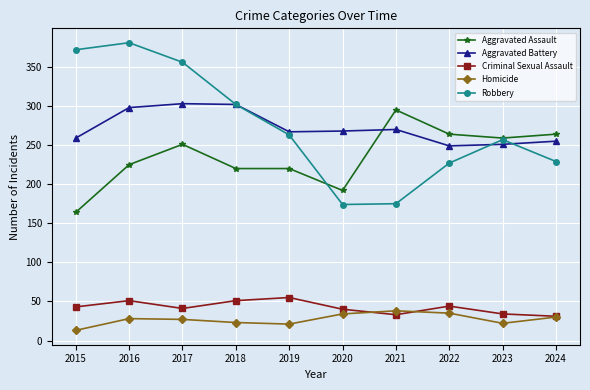

What is the sum of all Aggravated Assault values?

2354